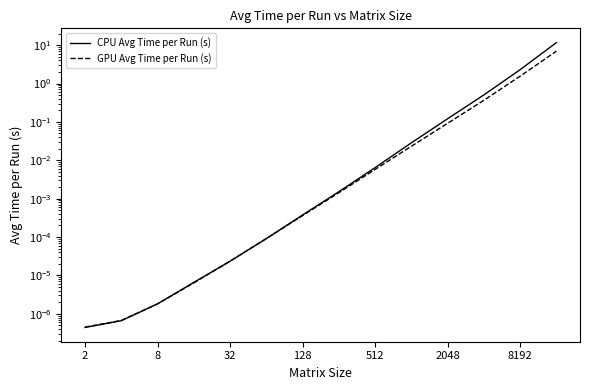

What is the value of the GPU Avg Time per Run (s) point at the 11th from the left?

0.1